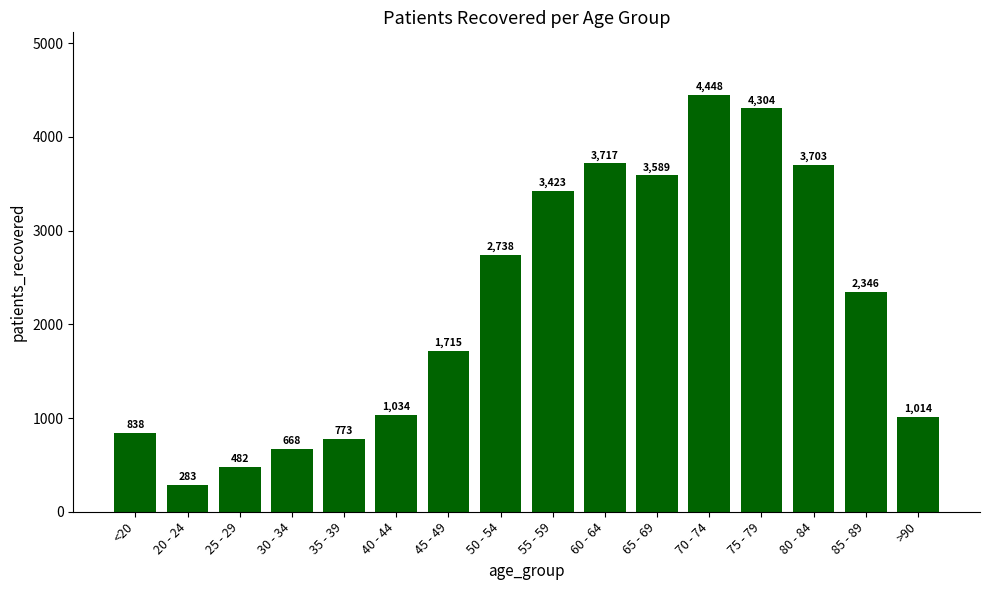

What is the maximum value shown in the chart?

4448